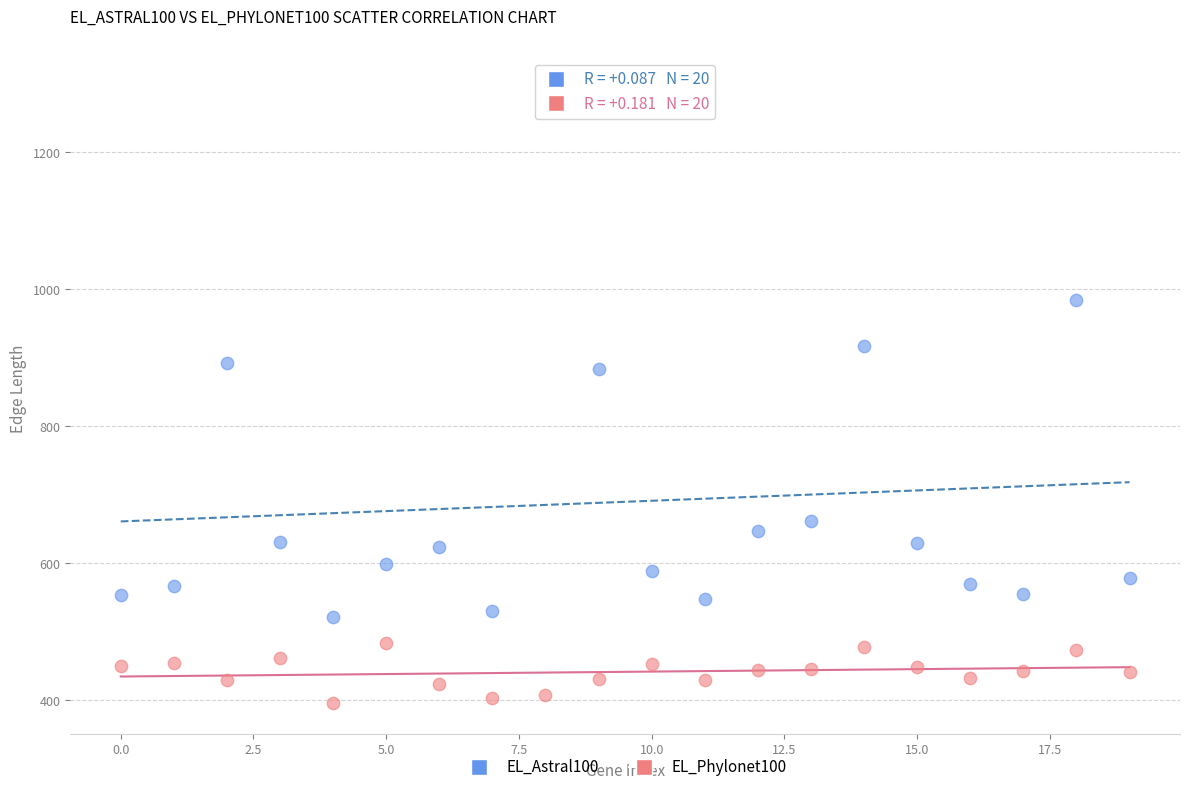

Which series contains the lowest Y value?

EL_Phylonet100